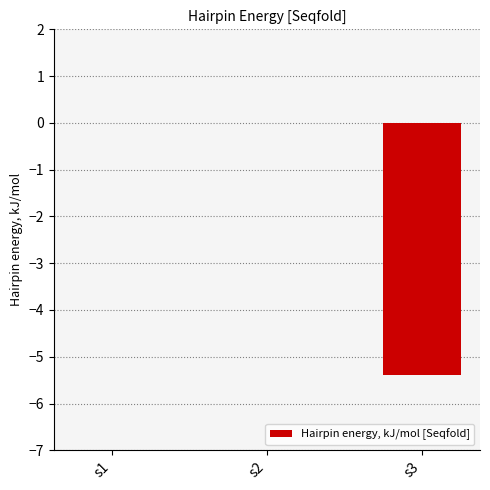

True or false: the data shows 1.8 at s1.

False